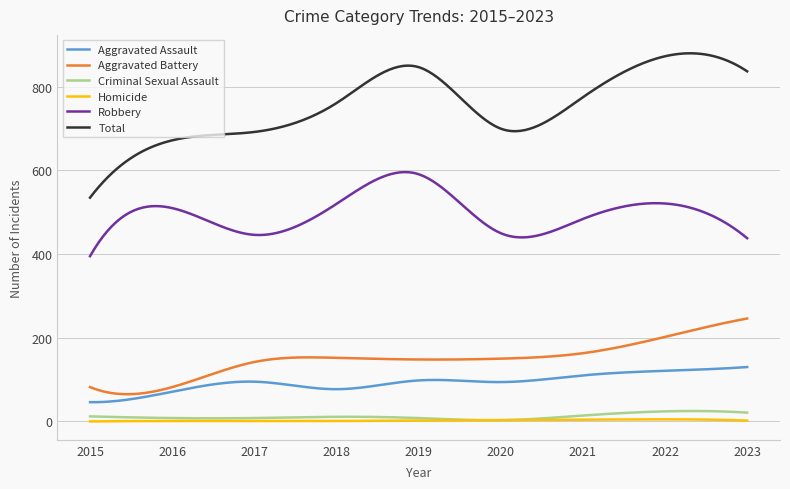

What is the maximum value for Aggravated Battery?

246.0